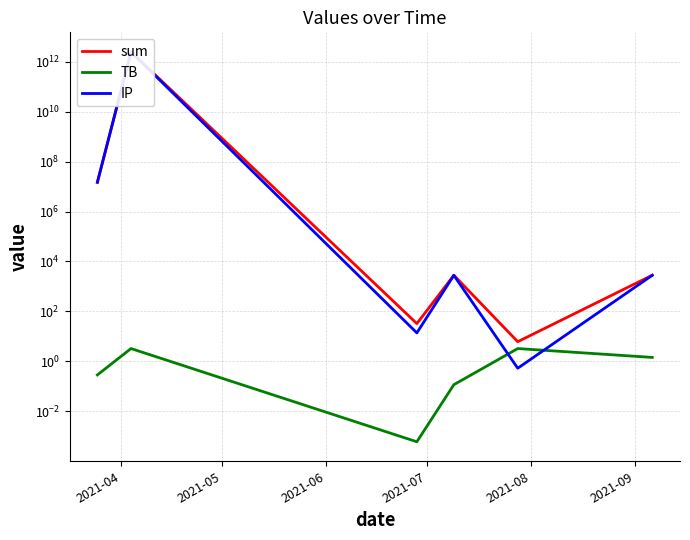

Is it true that IP equals 13.9 at 2021-06?

True